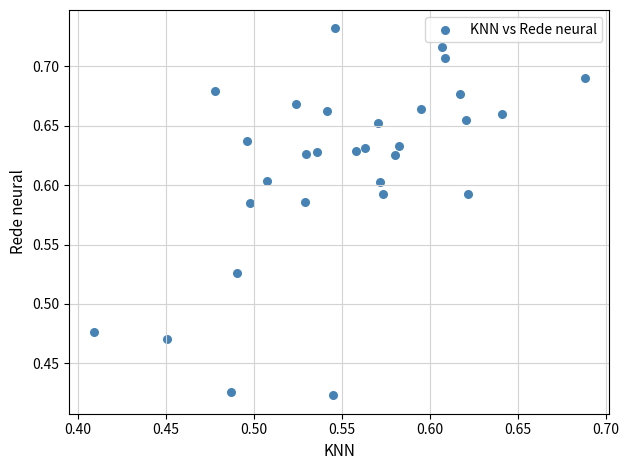

What is the range of Y values (max minus min)?

0.3